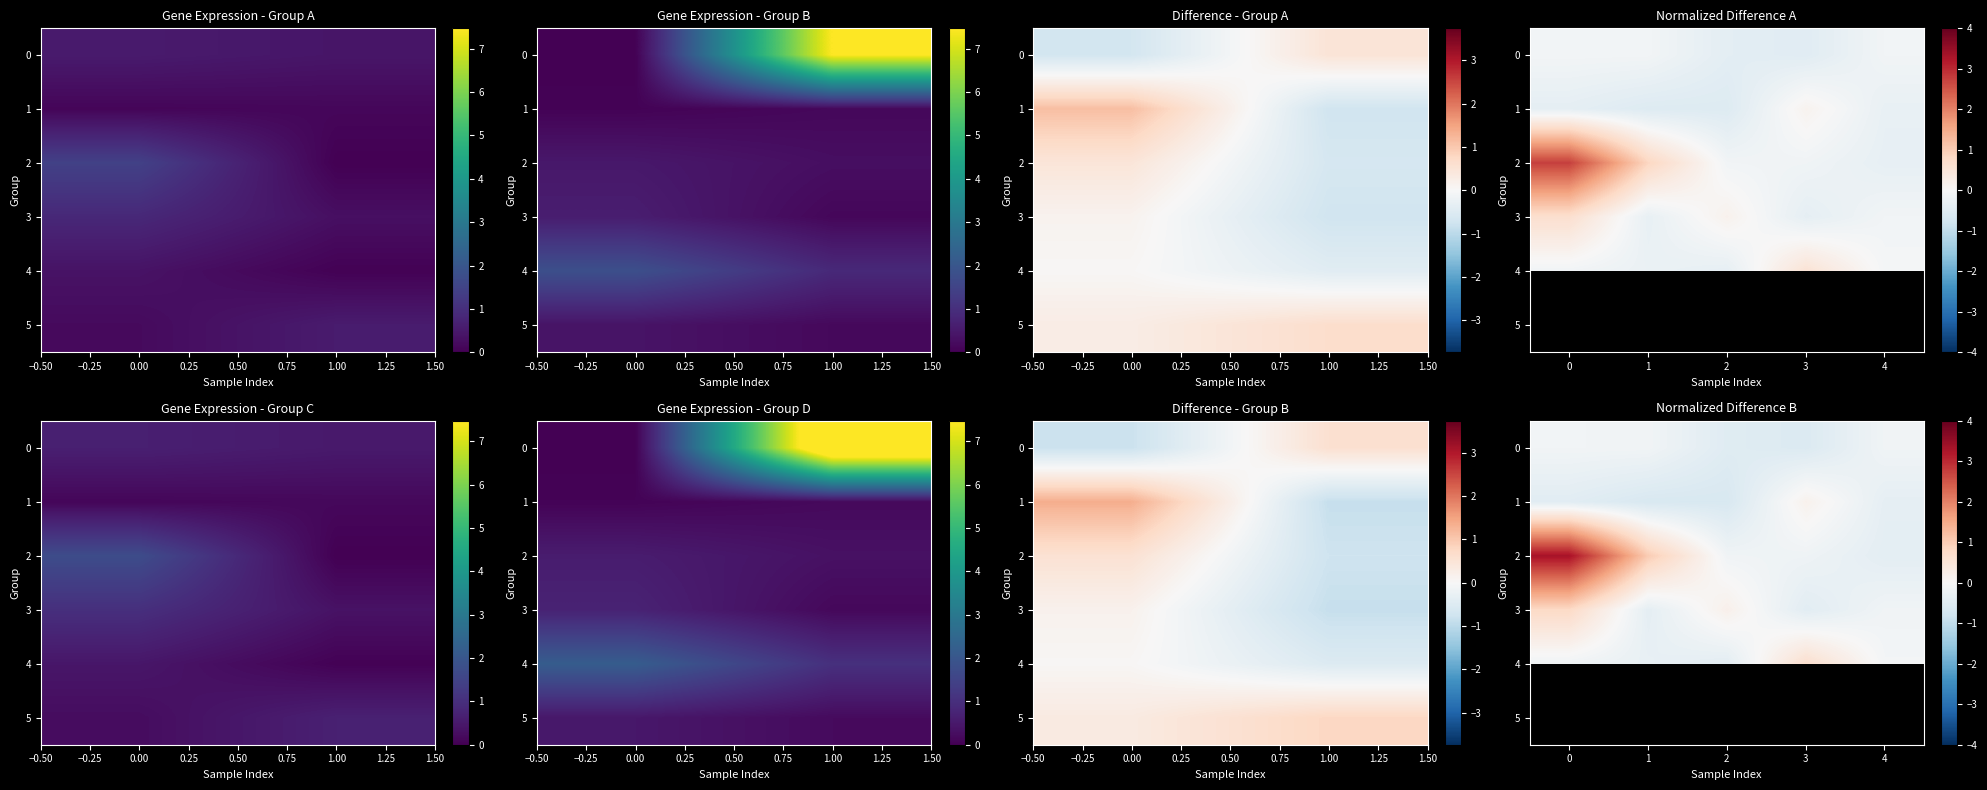

What is the spread (max minus min) of values at 4?

0.3